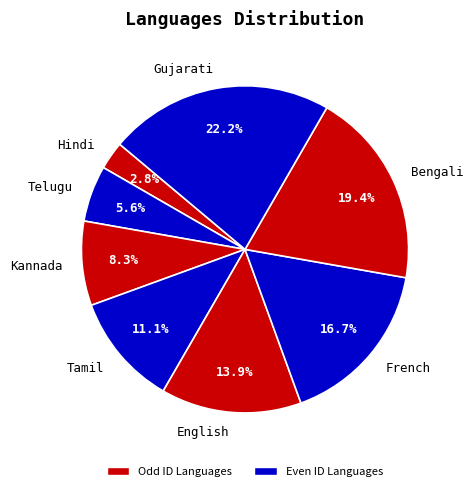

What is the largest slice in the pie chart?

Gujarati